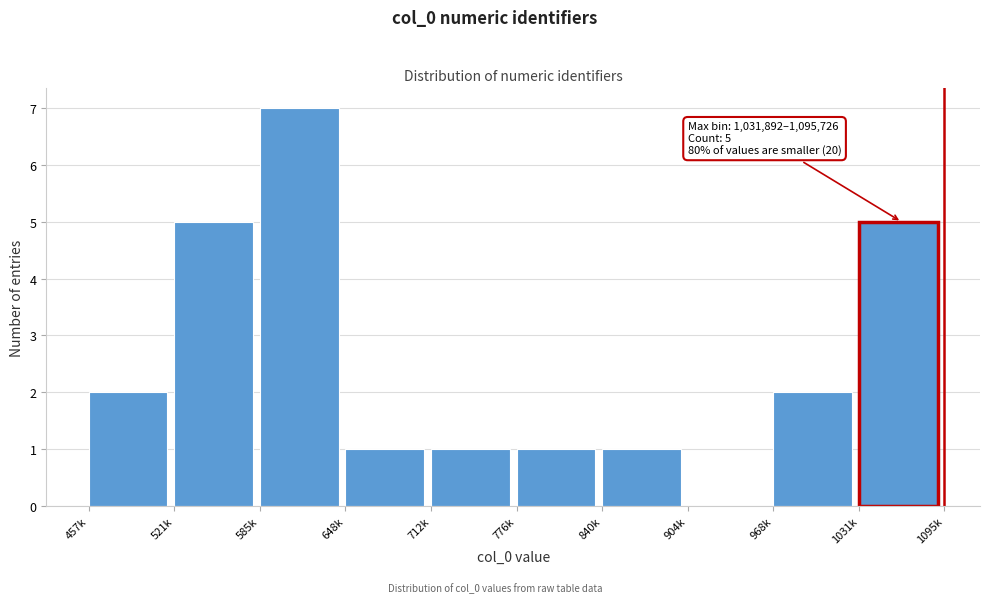

Reading left to right, extract all data points from this chart.

457k=2	521k=5	585k=7	648k=1	712k=1	776k=1	840k=1	904k=0	968k=2	1031k=5